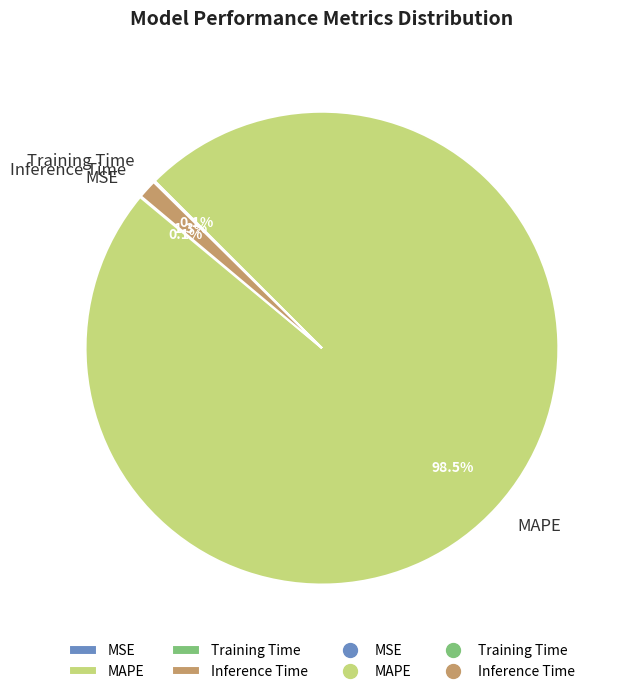

How much of the chart is everything except MAPE?

1.5%